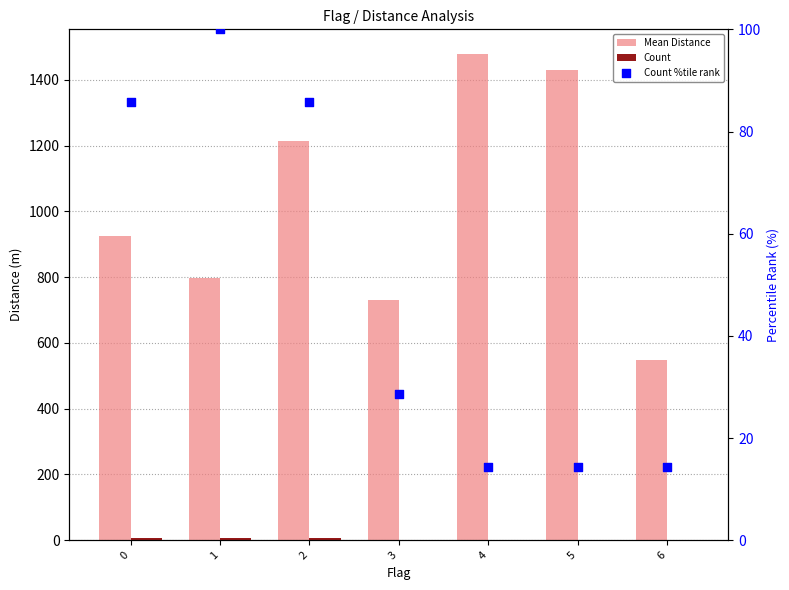

Which series has the largest total across all categories?

Mean Distance